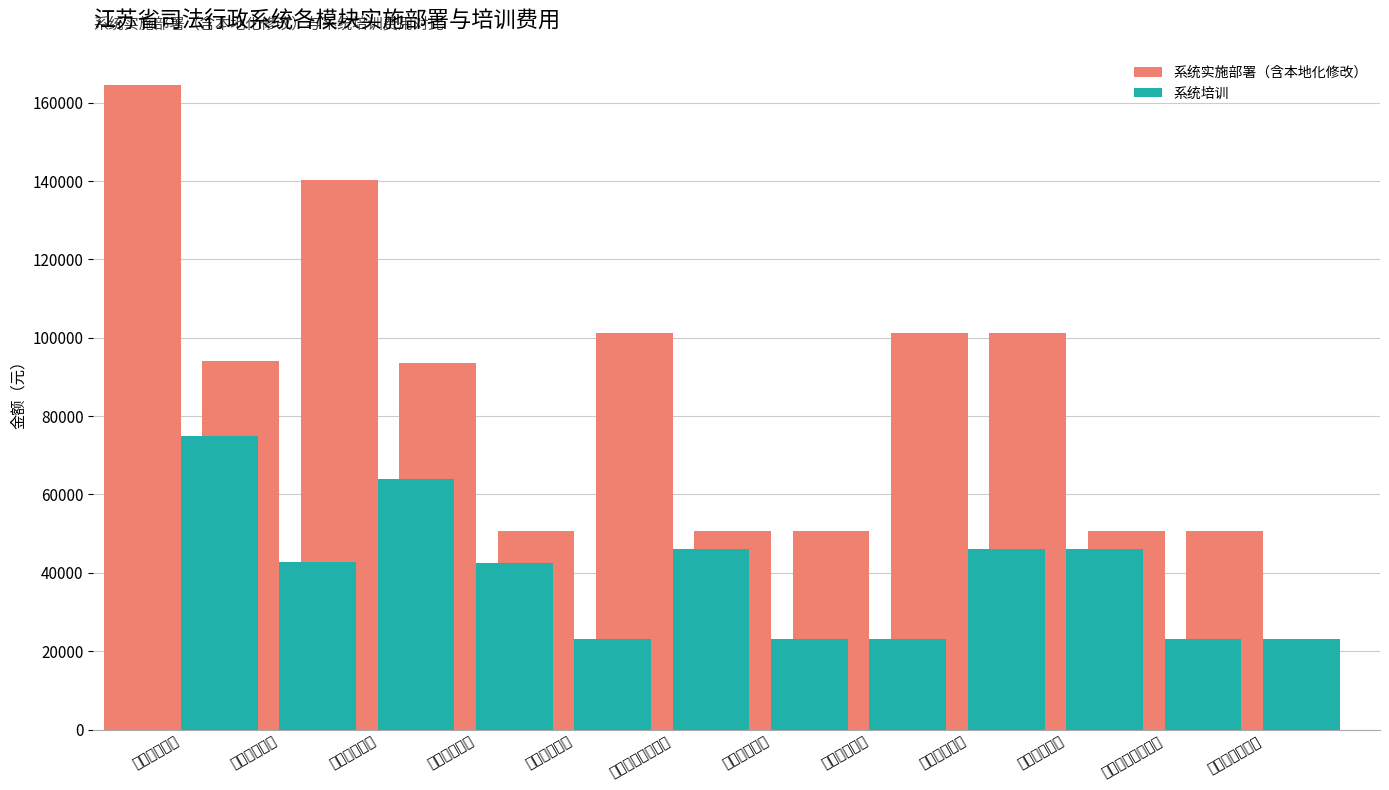

What is the value of the 系统培训 bar at the 3rd from the left?

64000